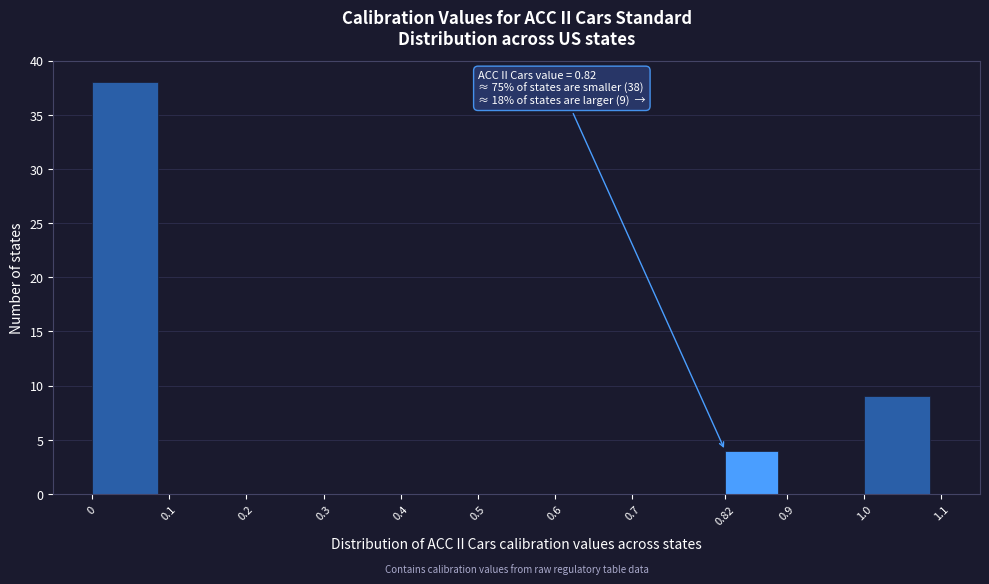

Over which range of the x-axis is the bar tallest?

0 to 0.1